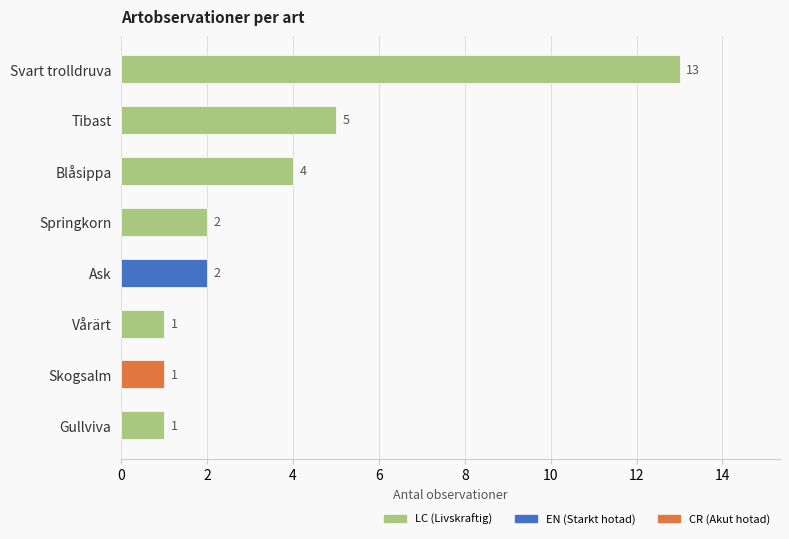

Read the value at Tibast.

5